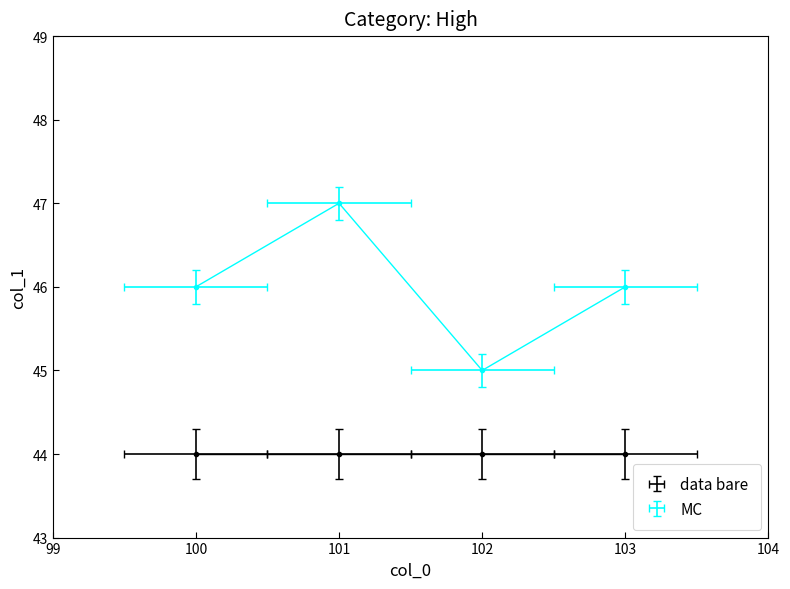

How many categories are shown in the chart?

4